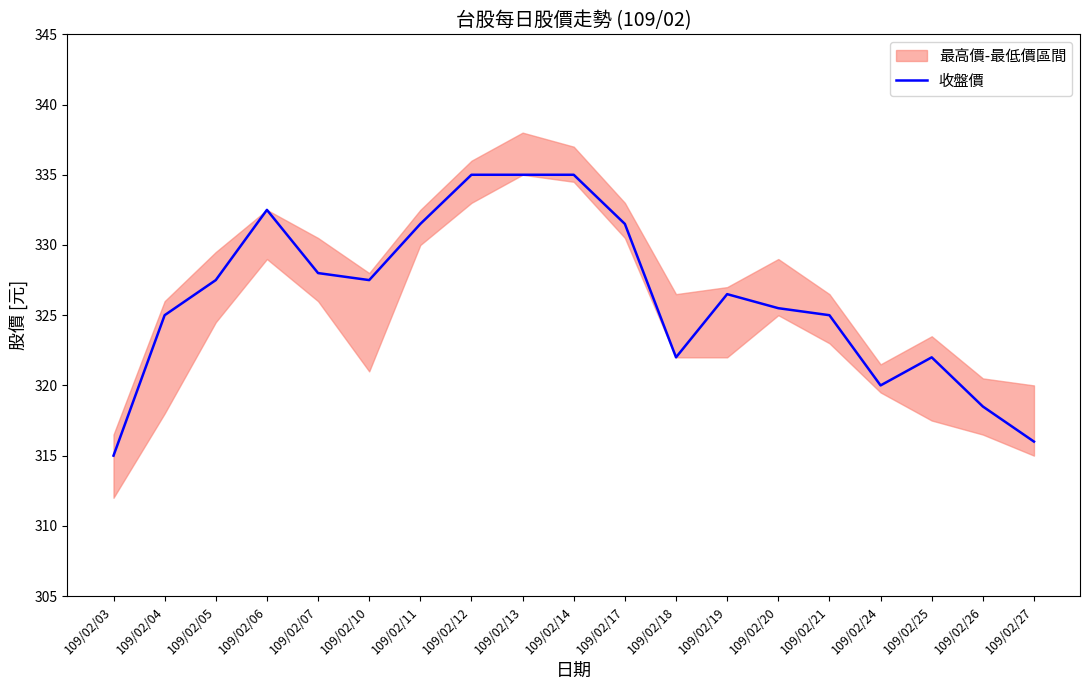

True or false: there are more than 0 points higher than both neighbors.

True